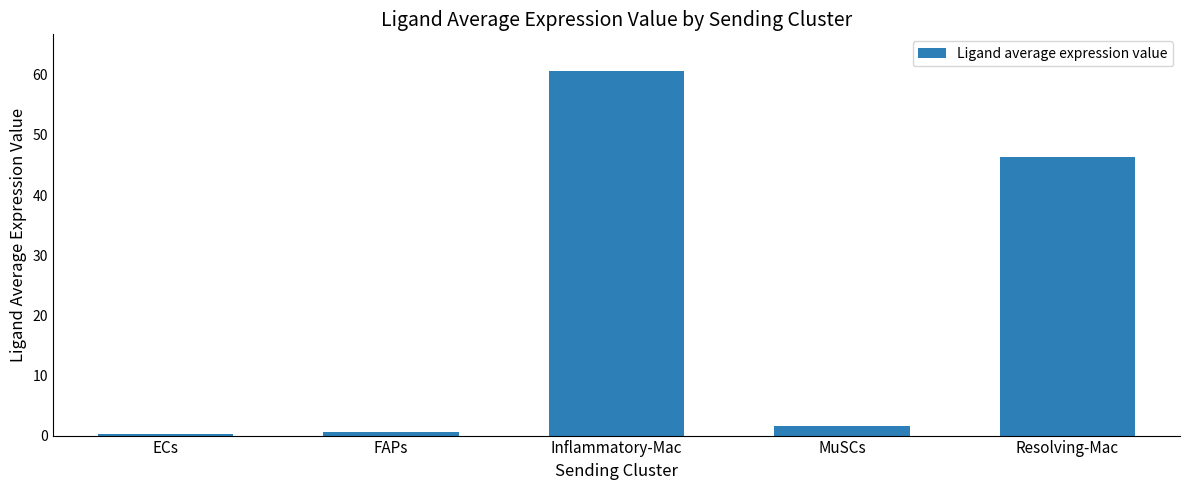

What is the difference between the values at Resolving-Mac and Inflammatory-Mac?

14.3